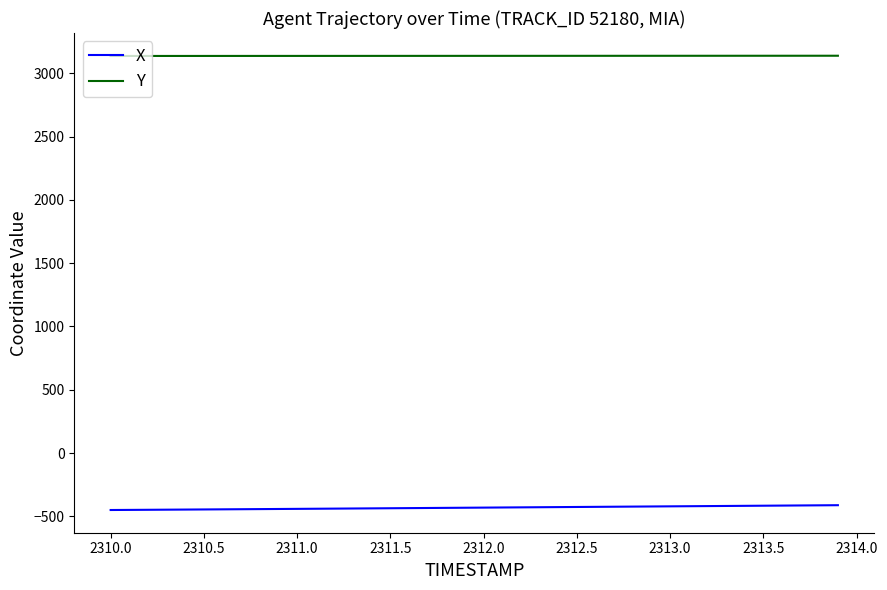

Which series has the largest total across all categories?

Y